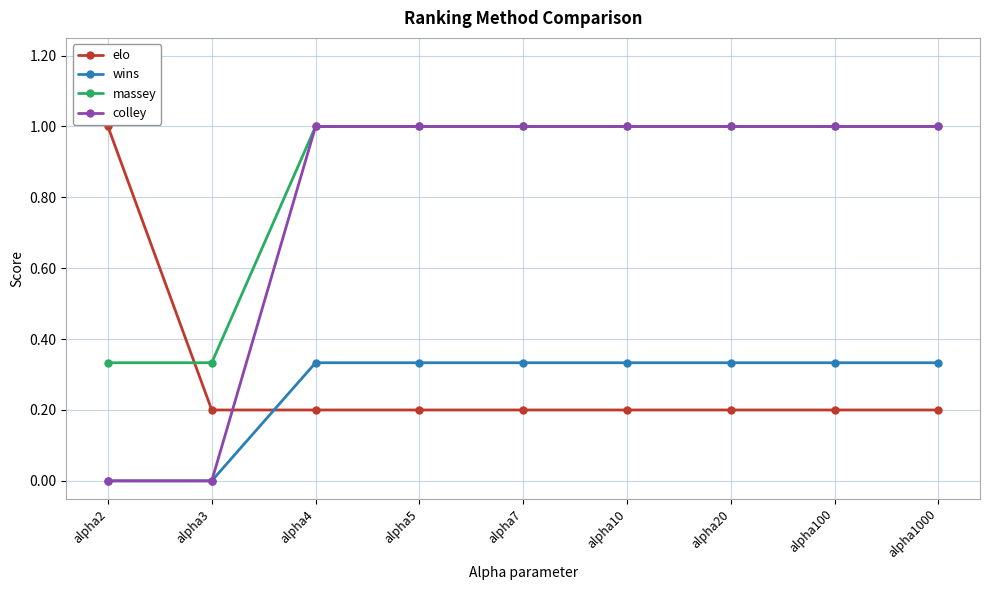

True or false: colley has a value of 0.0 at alpha2.

True